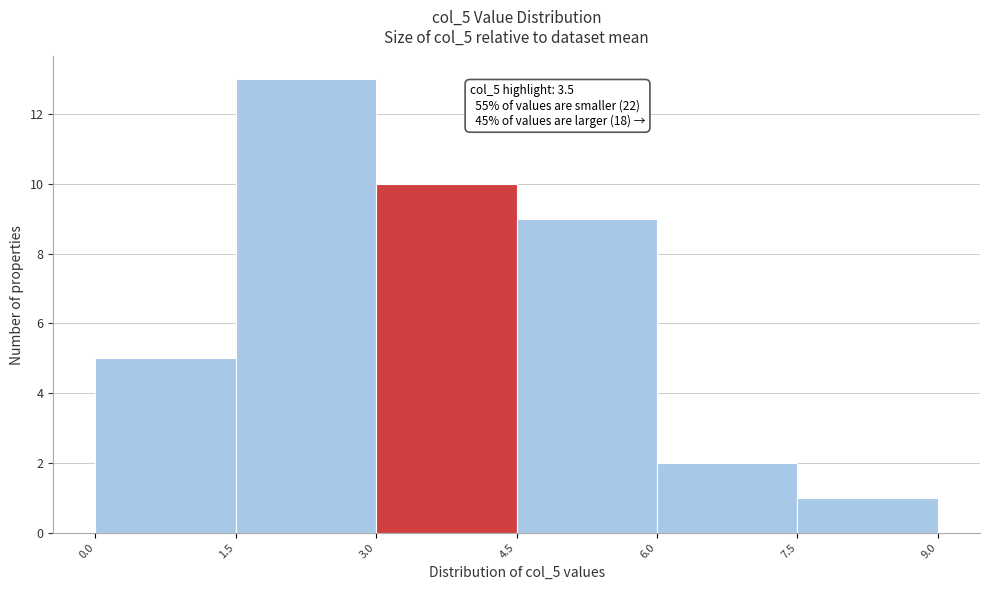

Over which range of the x-axis is the bar tallest?

1.5 to 3.0